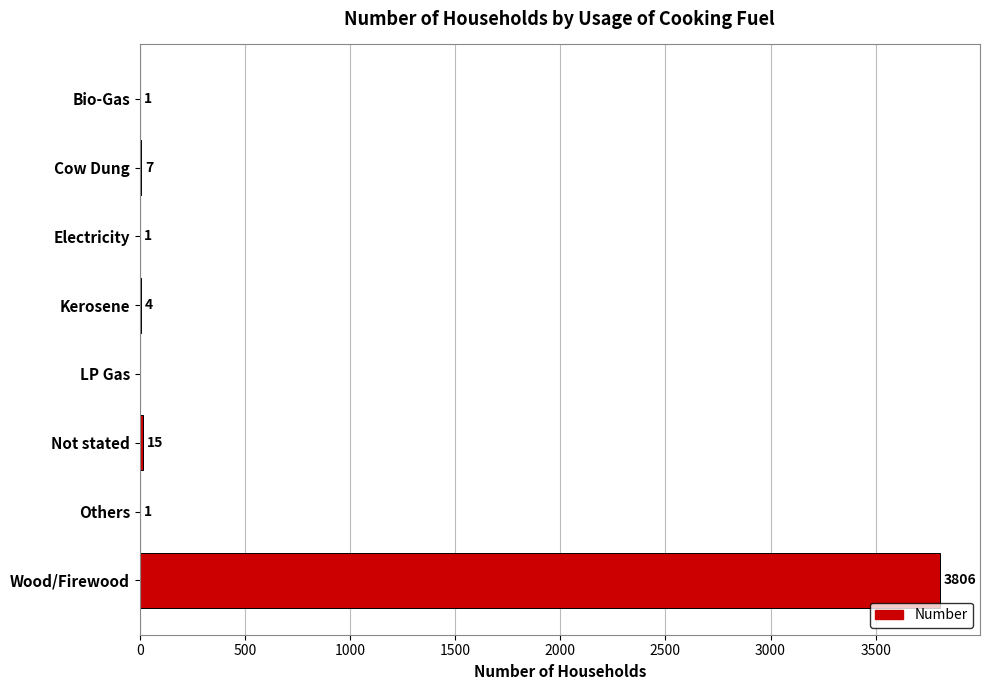

What is the sum of the values at Bio-Gas and Kerosene?

5